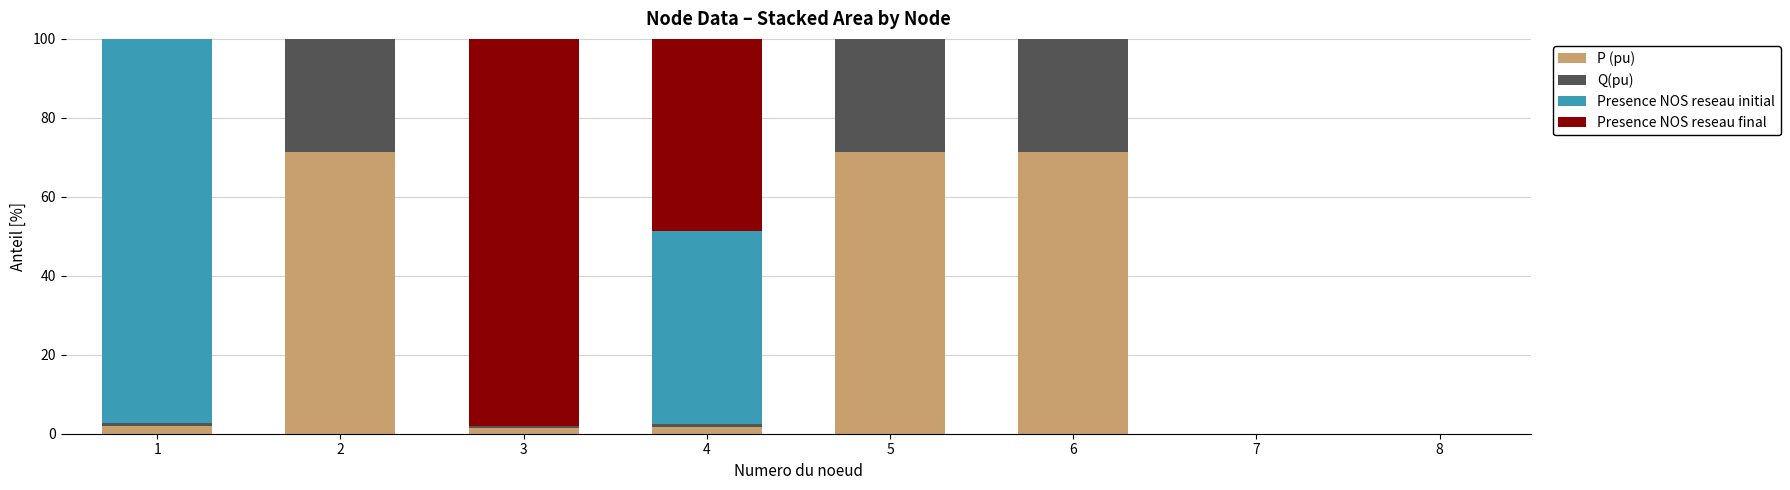

Is it true that P (pu) equals 0.0 at 8?

True